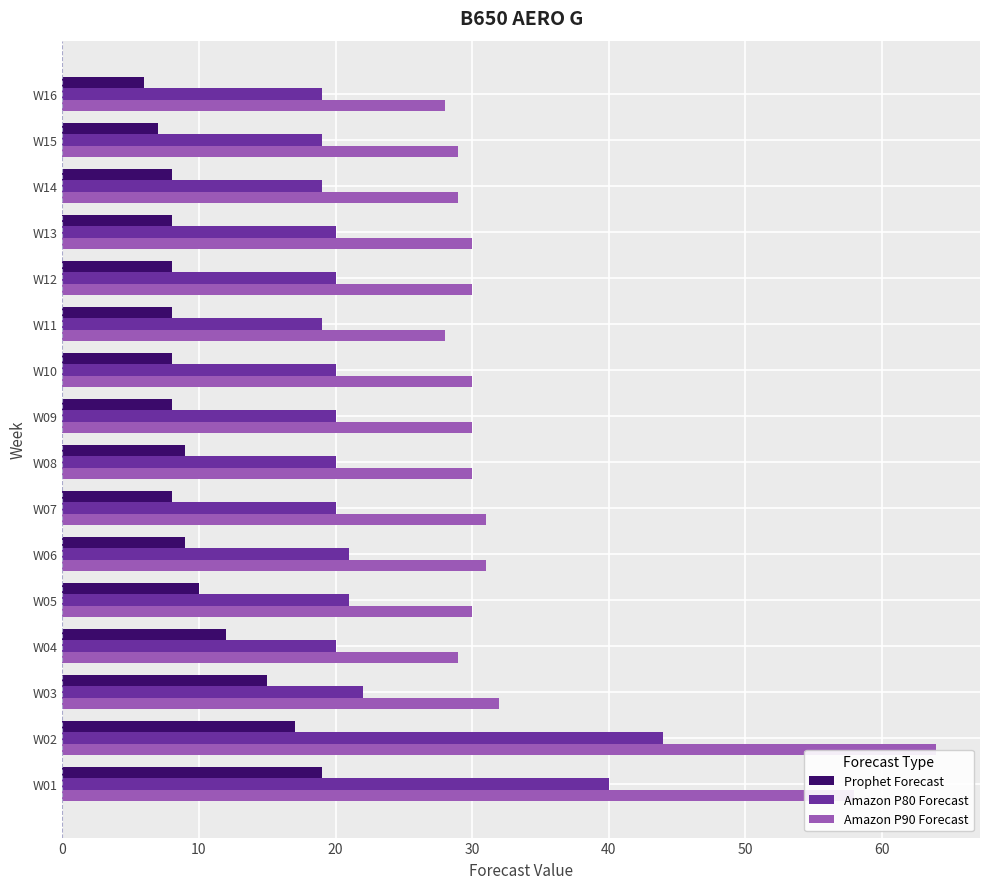

Reading left to right, what are all the values shown in this chart?

Prophet Forecast: 19	17	15	12	10	9	8	9	8	8	8	8	8	8	7	6
Amazon P80 Forecast: 40	44	22	20	21	21	20	20	20	20	19	20	20	19	19	19
Amazon P90 Forecast: 58	64	32	29	30	31	31	30	30	30	28	30	30	29	29	28